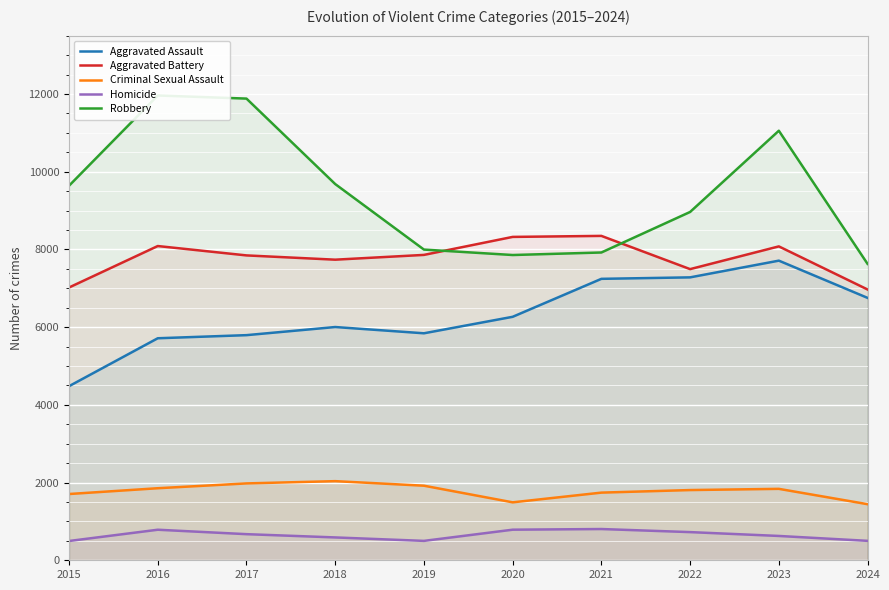

The value of Homicide at 2015 is 316. True or false?

False